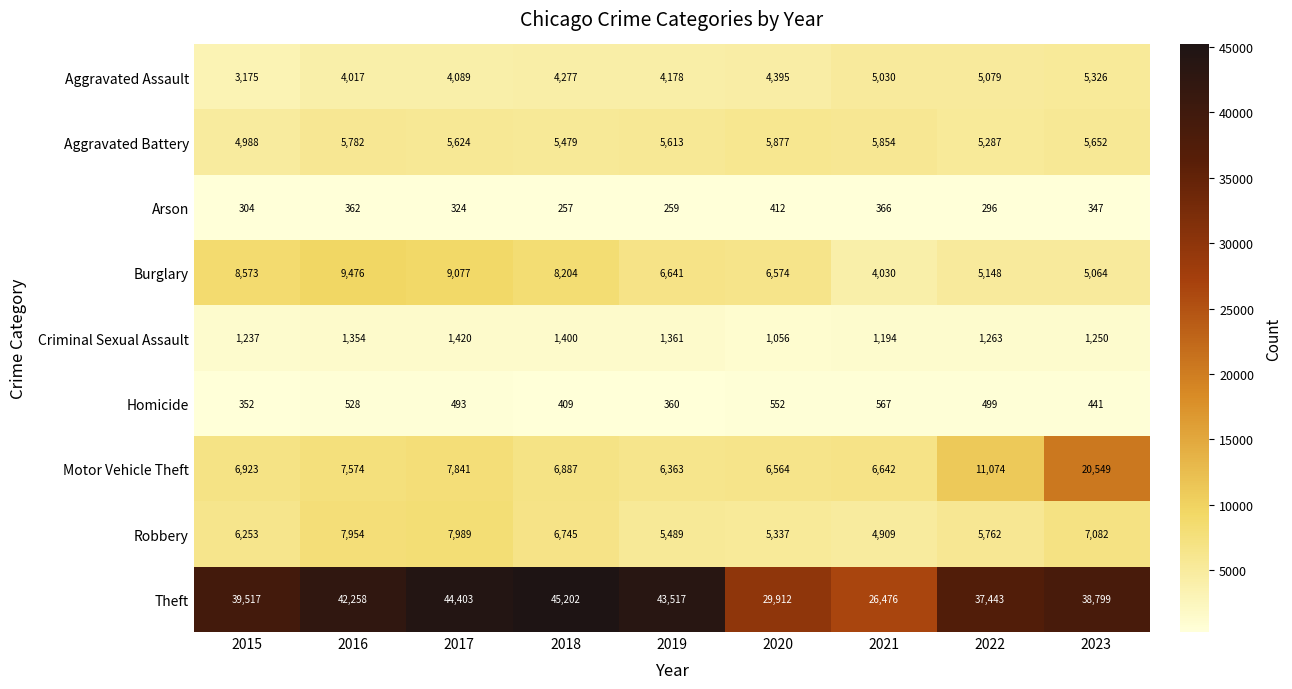

At which category is the sum across all series the highest?

2023